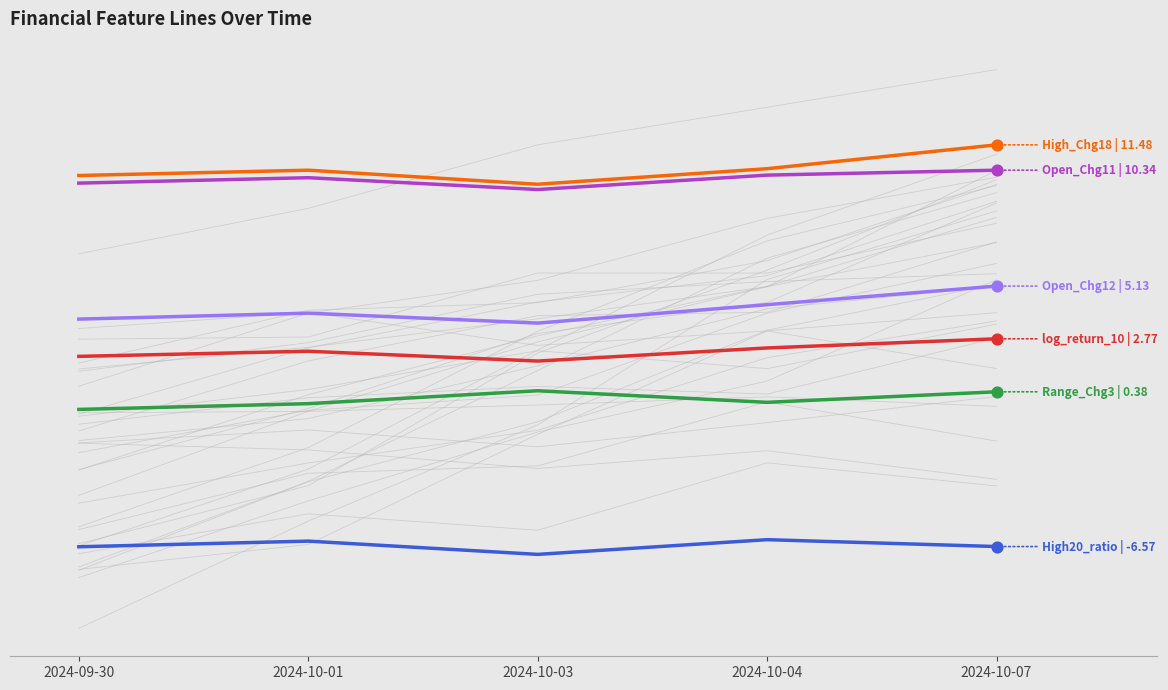

At how many categories does at least one series exceed 0?

5